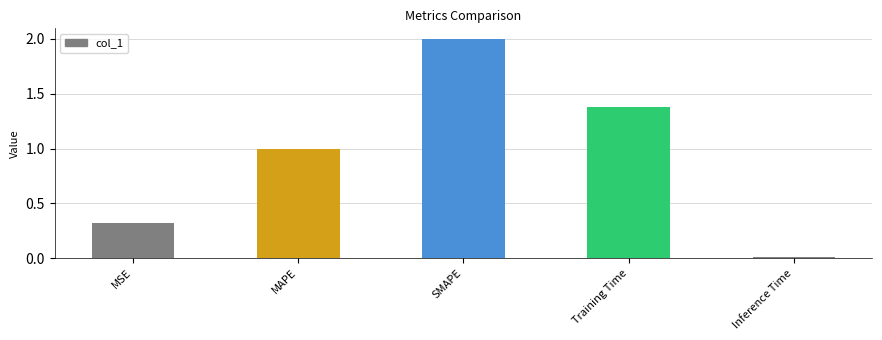

The chart shows a value of 1.0 at MAPE. True or false?

True